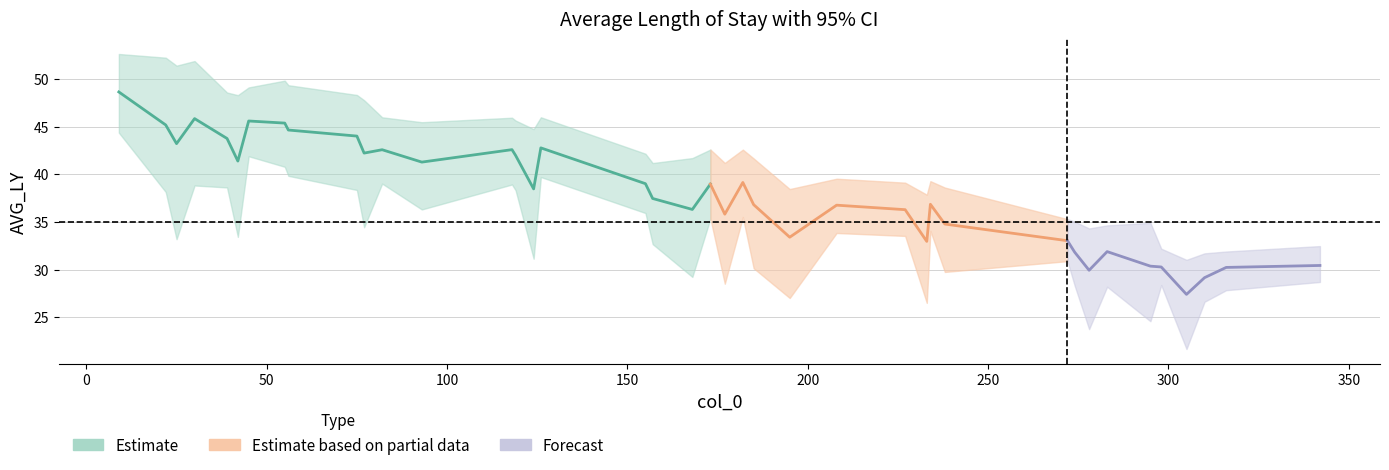

What is the label of the 27th point from the right?

126